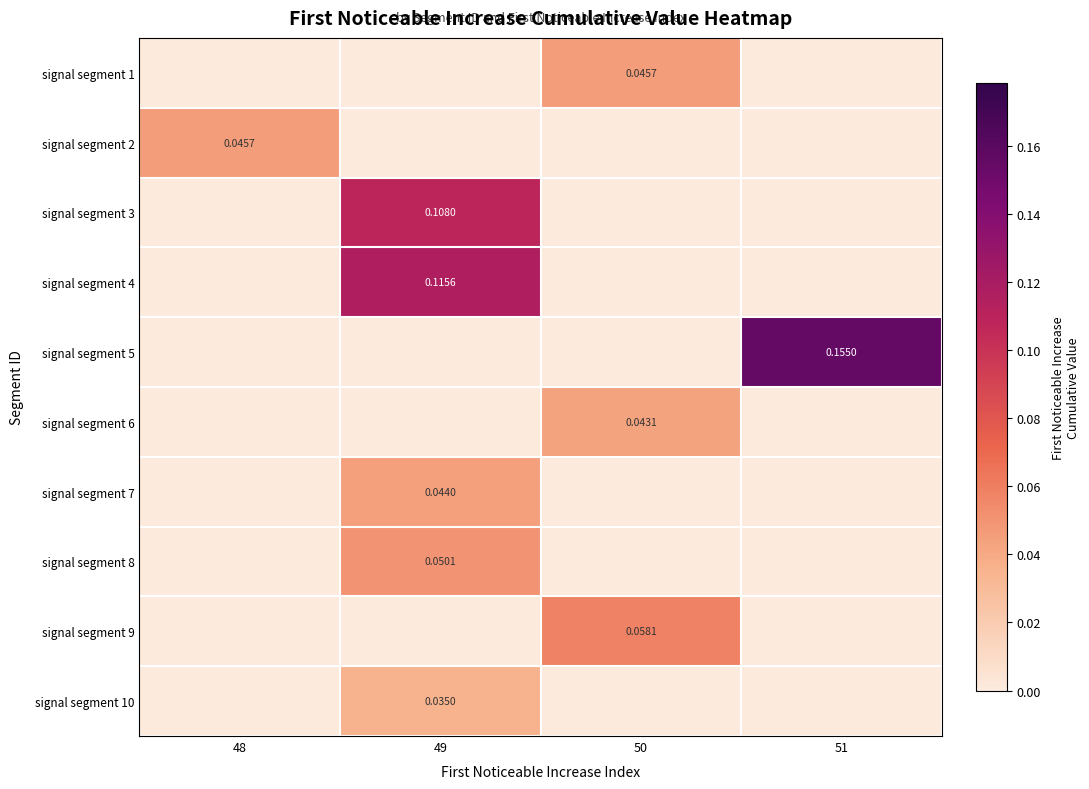

True or false: signal segment 2 has a value of 0.0 at 50.

True